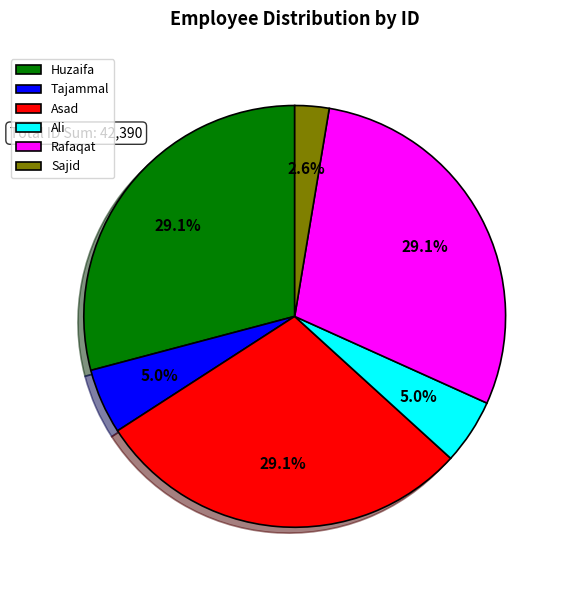

To the nearest percent, what percentage of the pie is Huzaifa?

29%